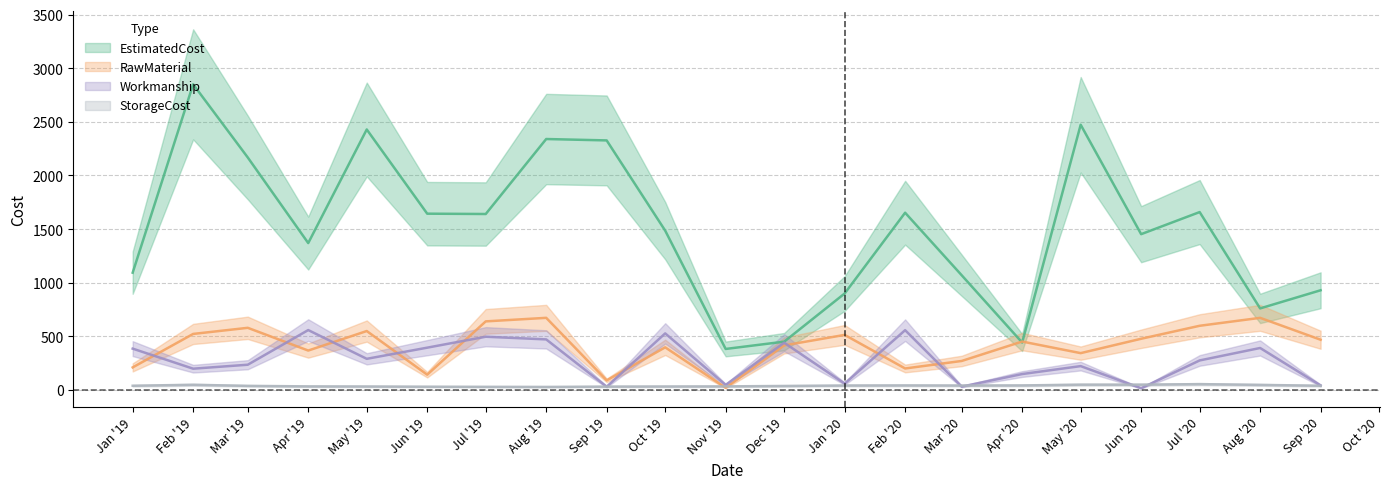

The value of StorageCost at Jan '20 is 42. True or false?

True